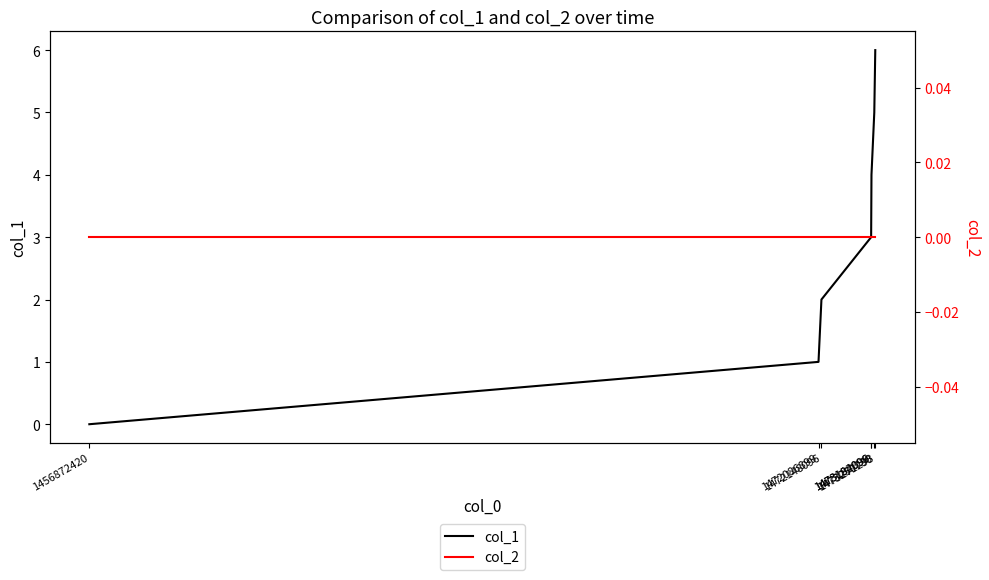

List the labels in order of col_1 value, largest first.

1473271293, 1473250730, 1473192096, 1473184899, 1472148096, 1472086899, 1456872420